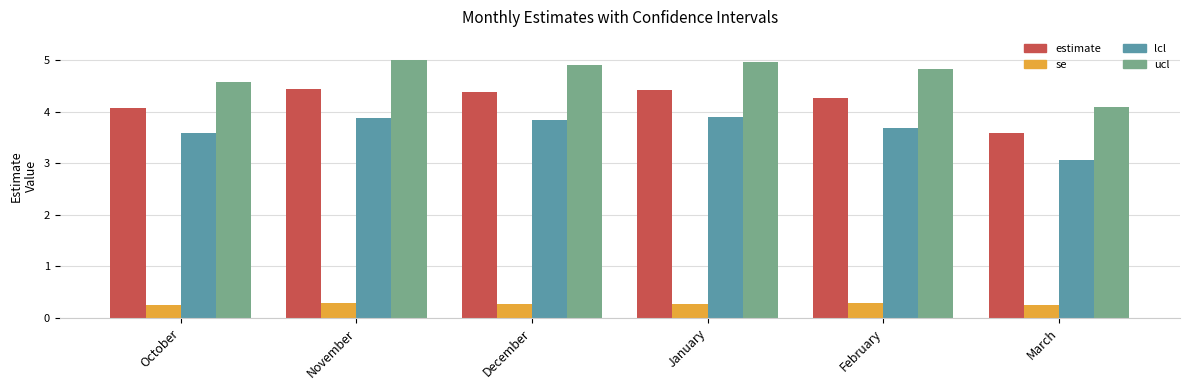

What is the value of the ucl bar at the 1st from the left?

4.6